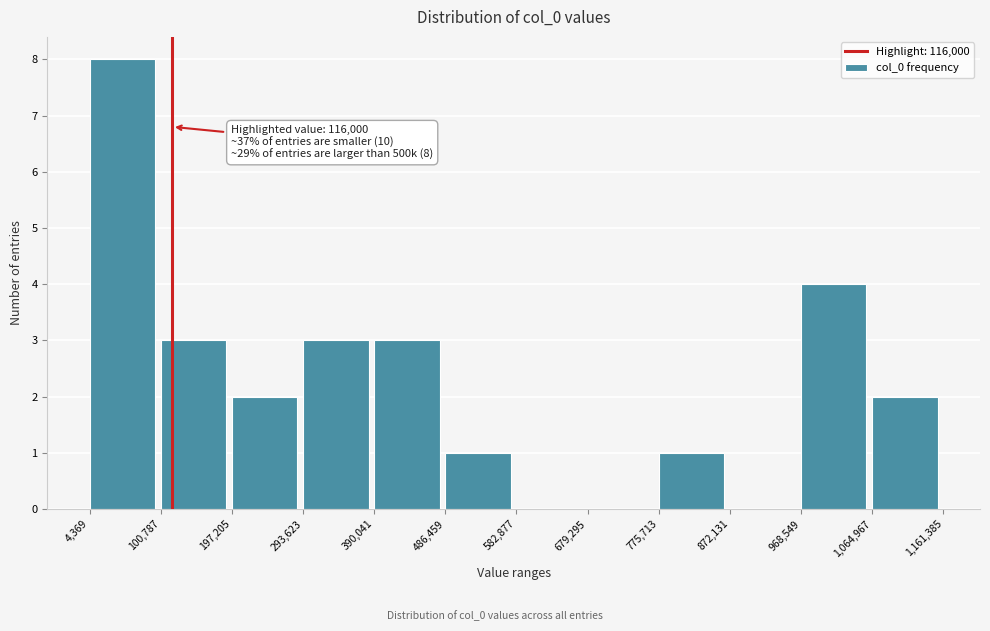

Over which range of the x-axis is the bar tallest?

4,369 to 100,787